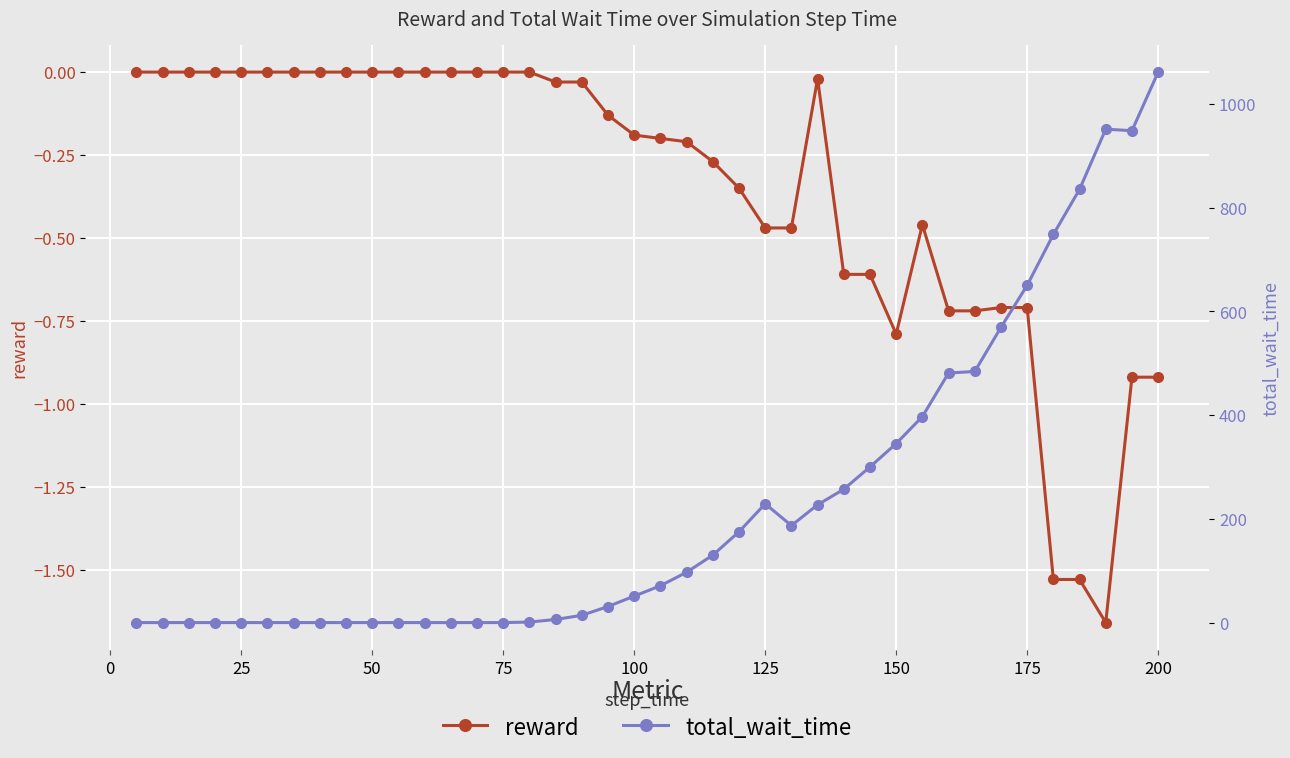

Is it true that reward equals 0.8 at 25?

False